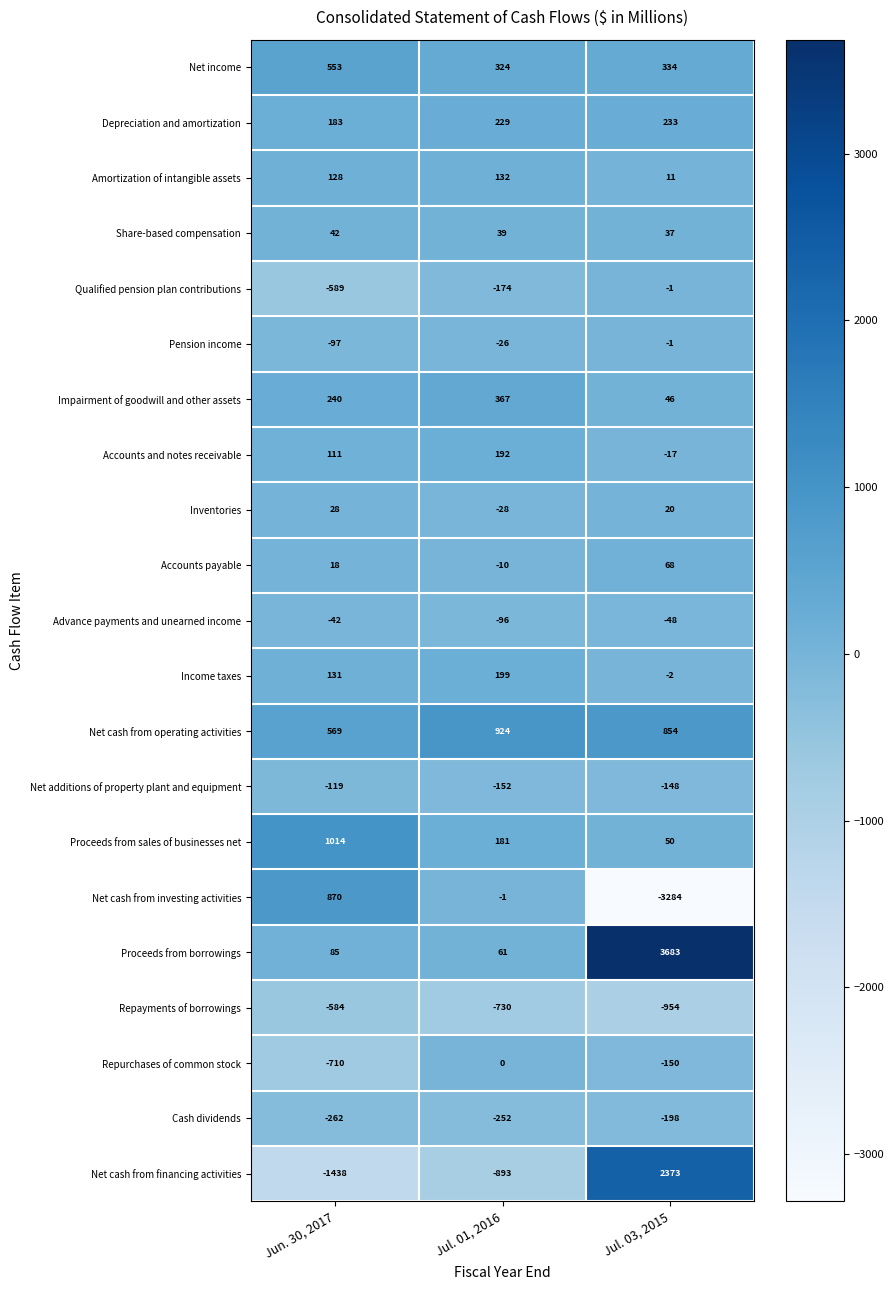

Which series has the largest total across all categories?

Proceeds from borrowings